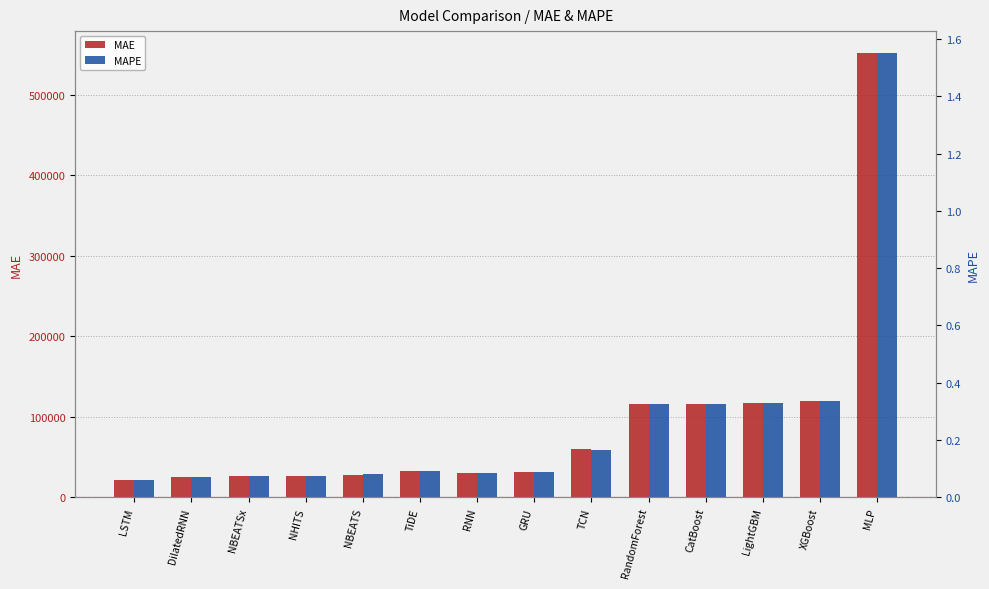

Between TiDE and CatBoost, which series saw the biggest shift?

MAE